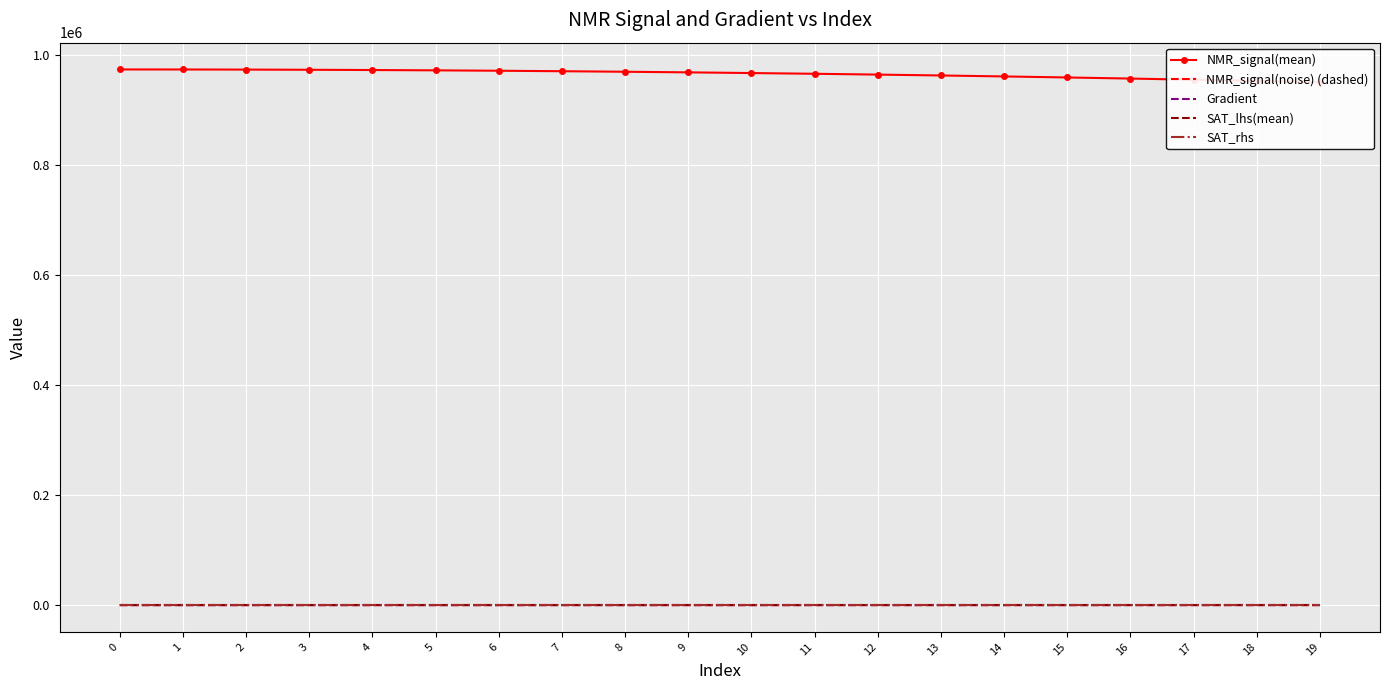

Between which two adjacent categories do NMR_signal(noise) (dashed) and Gradient first intersect?

2 and 3